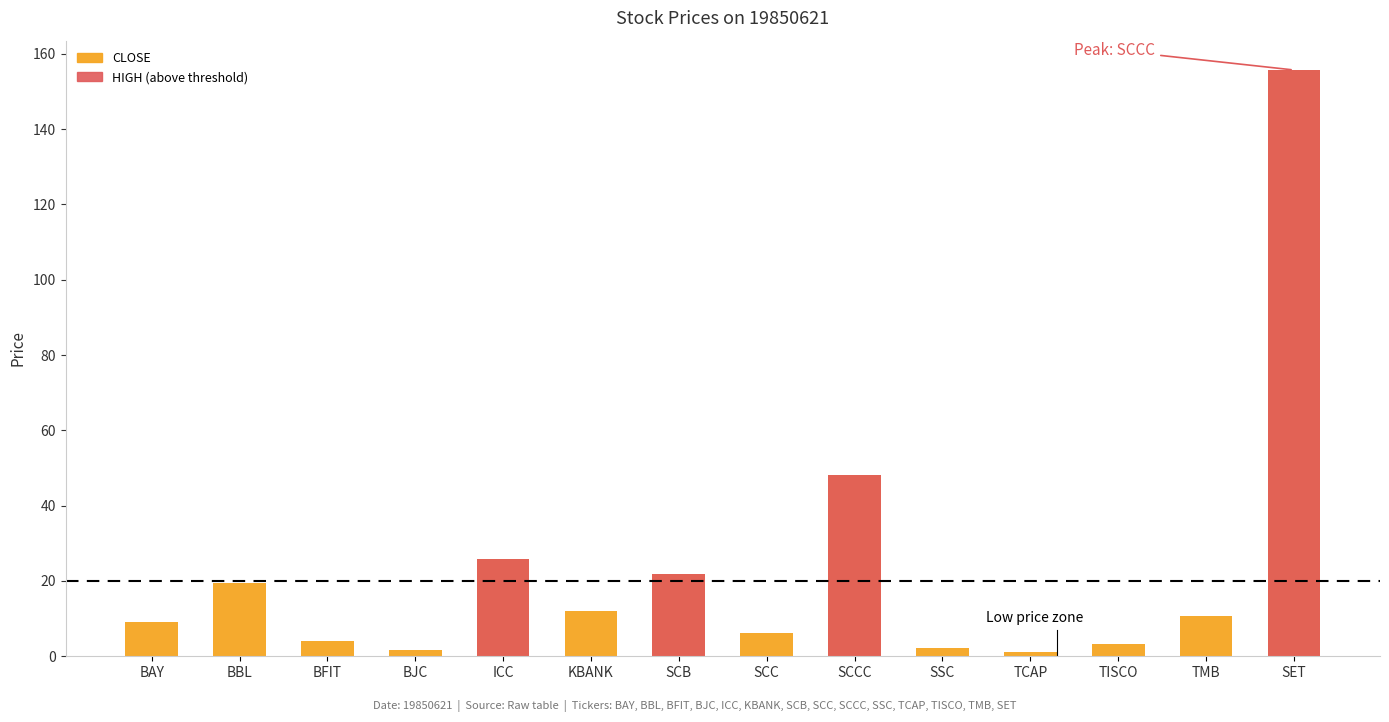

List the labels in order of CLOSE value, largest first.

SET, SCCC, ICC, SCB, BBL, KBANK, TMB, BAY, SCC, BFIT, TISCO, SSC, BJC, TCAP